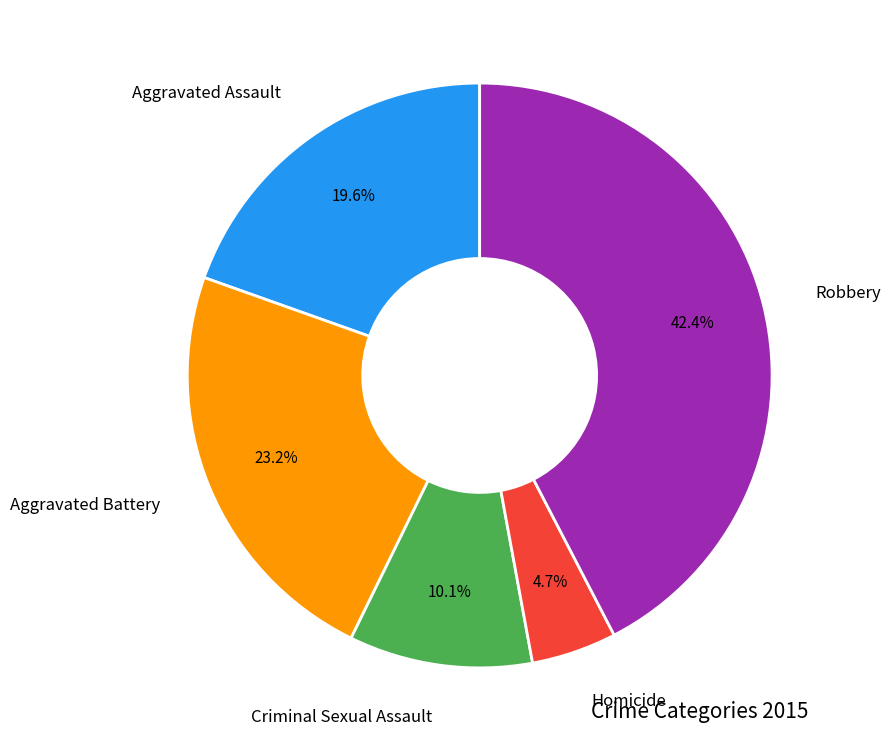

Does any single category account for the majority?

No